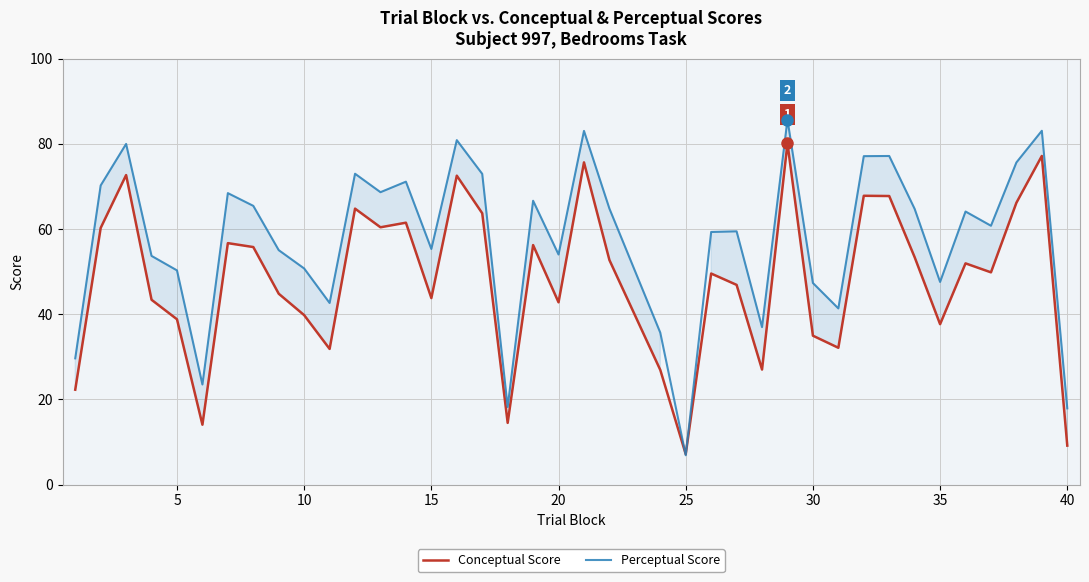

How many series are shown in this chart?

2